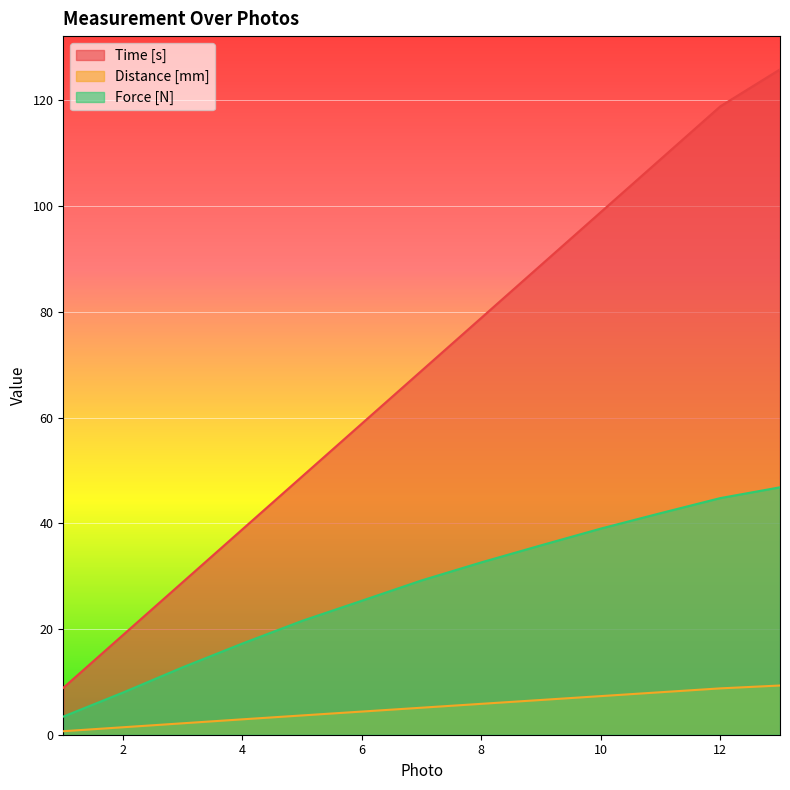

The value of Force [N] at 3 is 2.6. True or false?

False